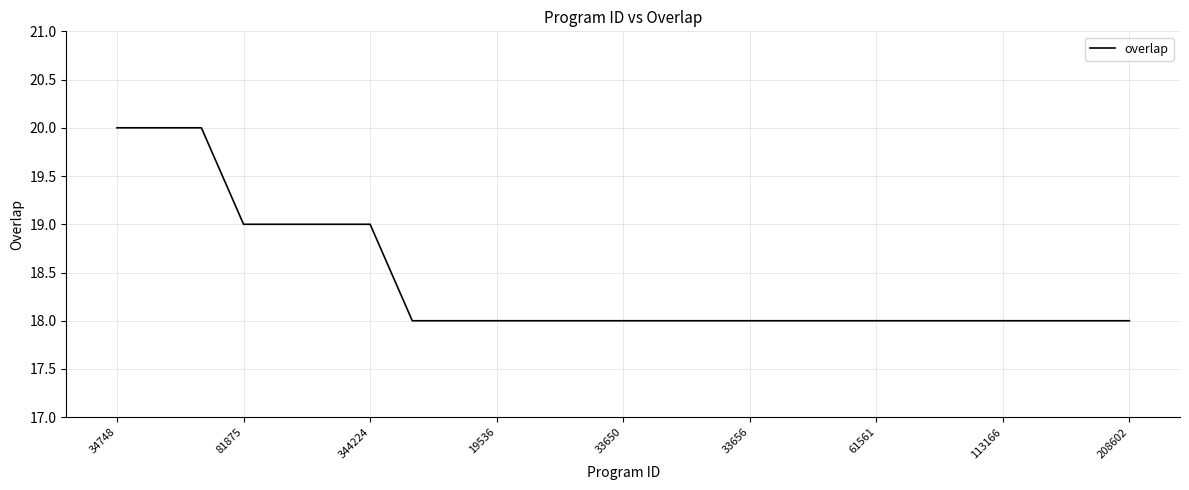

What is the smallest value displayed?

18